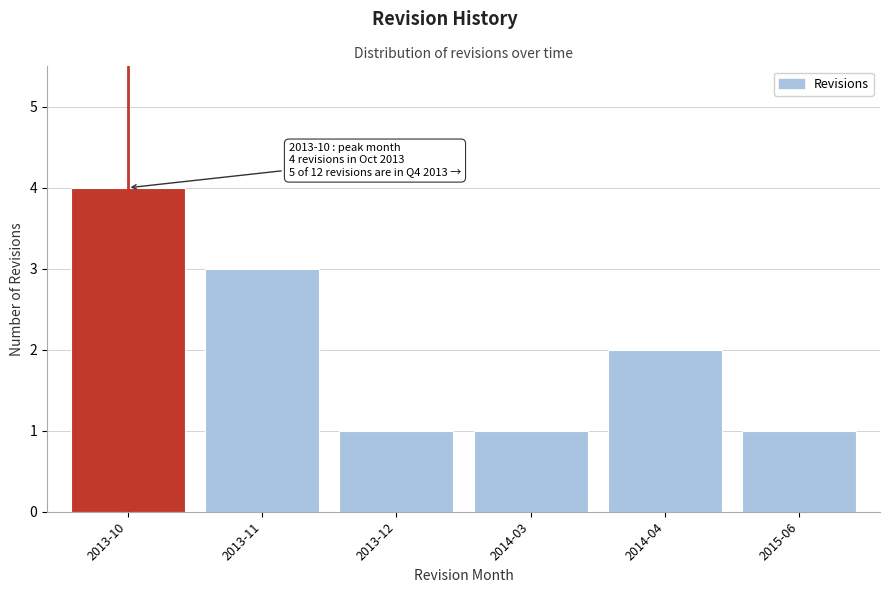

Reading left to right, what are all the values shown in this chart?

4	3	1	1	2	1